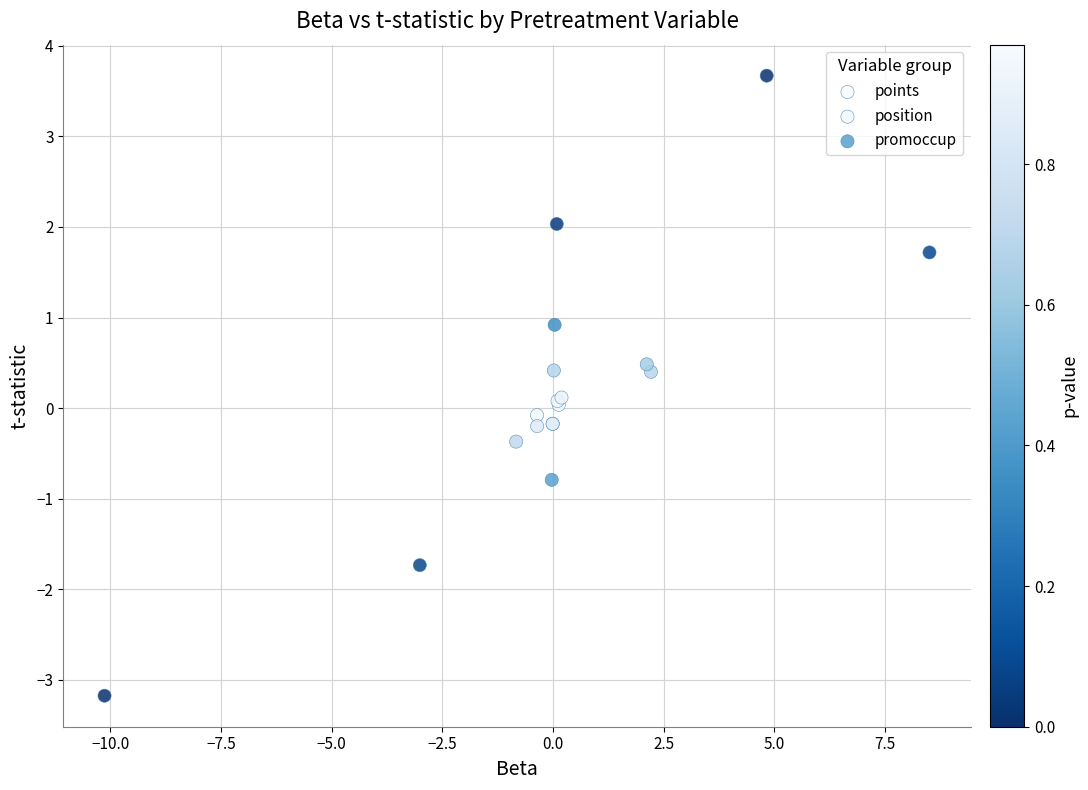

Which series reaches the maximum Y coordinate?

position